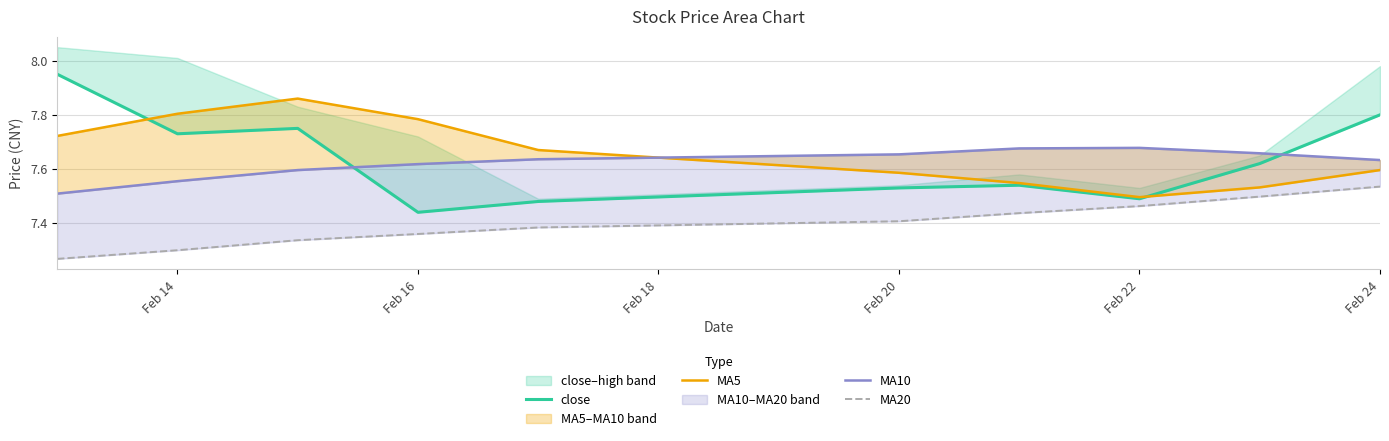

What is the label of the 3rd point from the left?

Feb 18